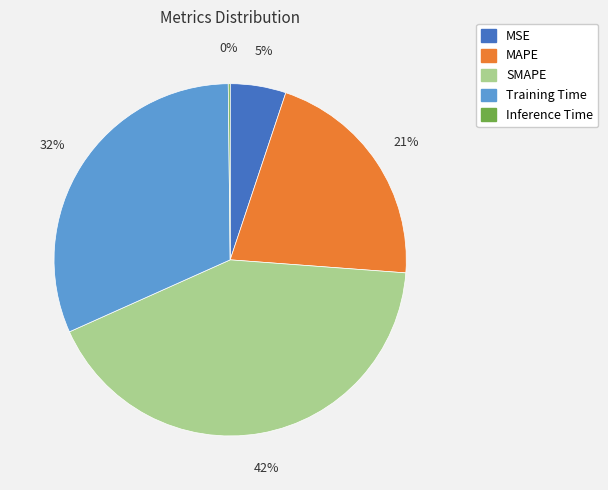

Which has a higher value, MSE or Training Time?

Training Time